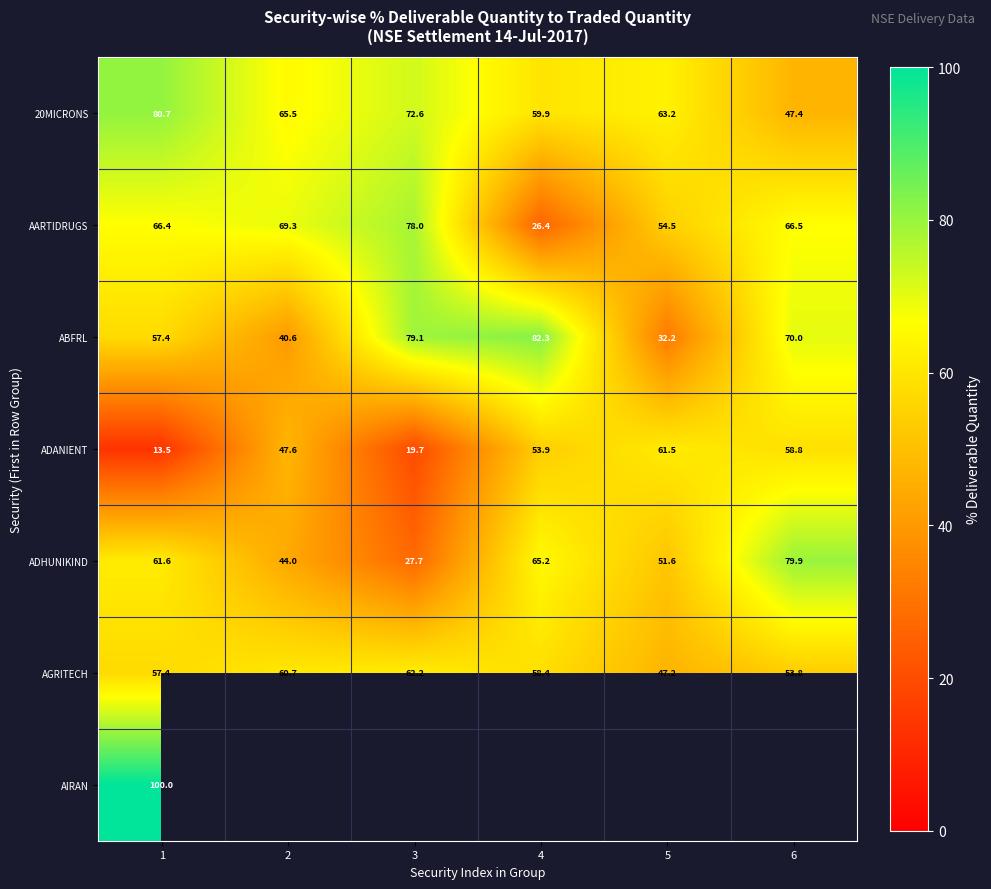

At which category is the sum across all series the highest?

1